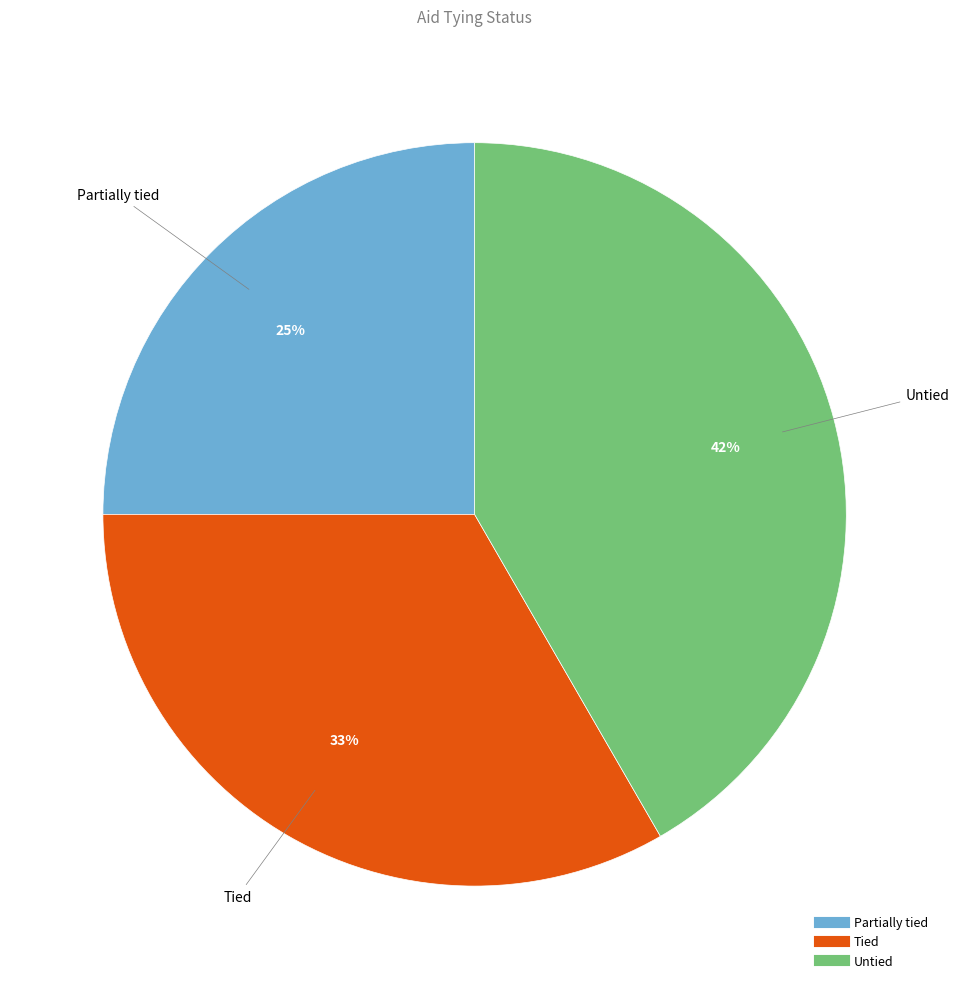

To the nearest percent, what percentage of the pie is Partially tied?

25%